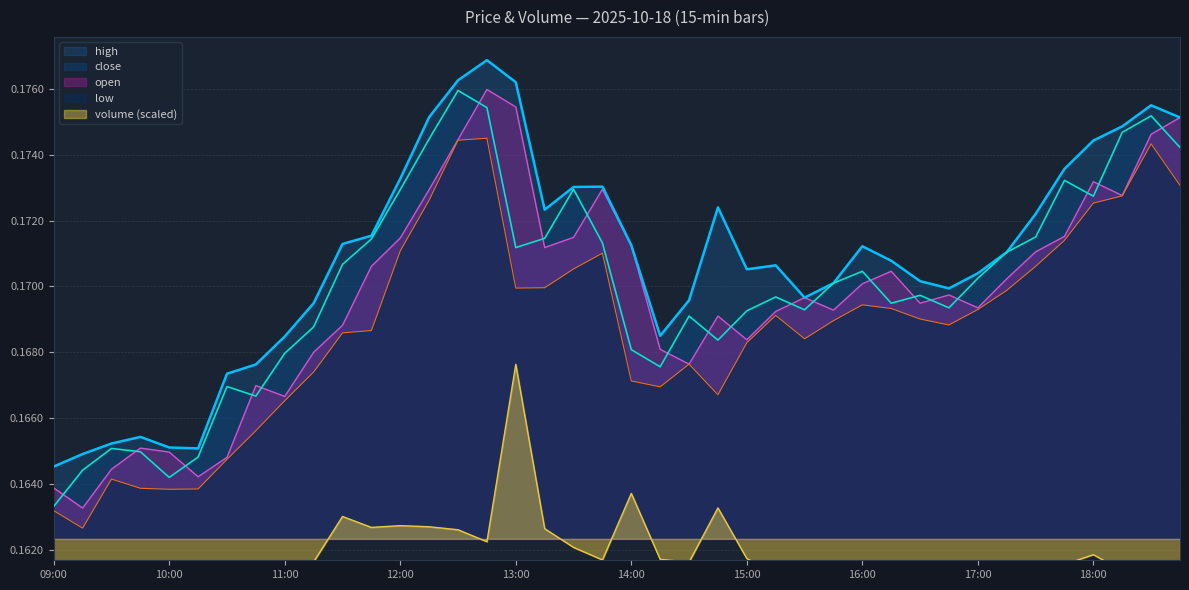

At which category does open reach its first local peak?

09:45